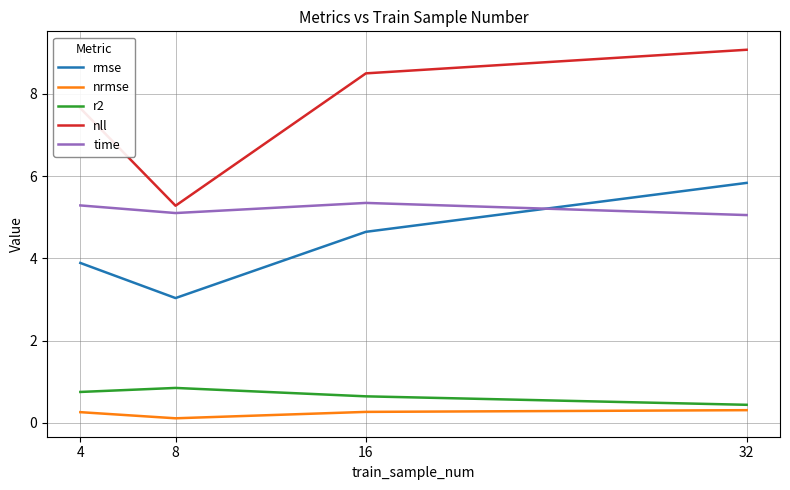

What are all the series names shown in the legend?

rmse, nrmse, r2, nll, time